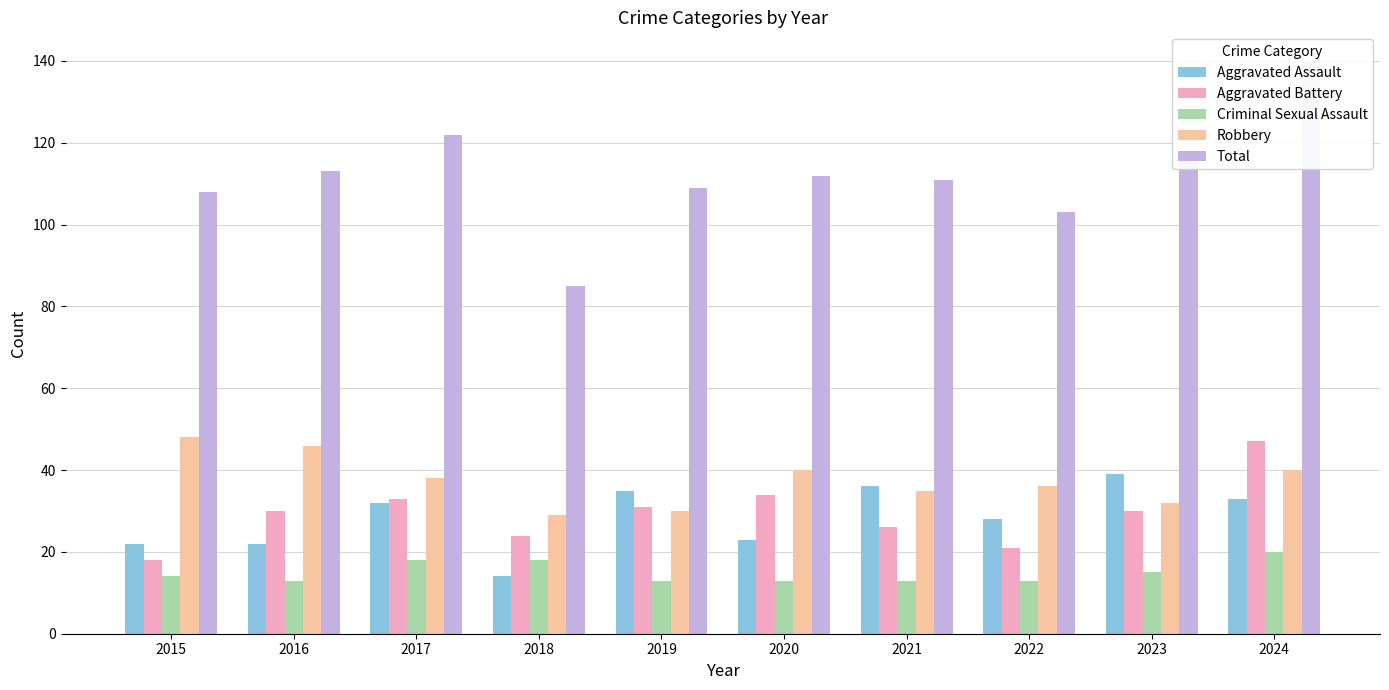

What is the total value across all series at 2019?

218